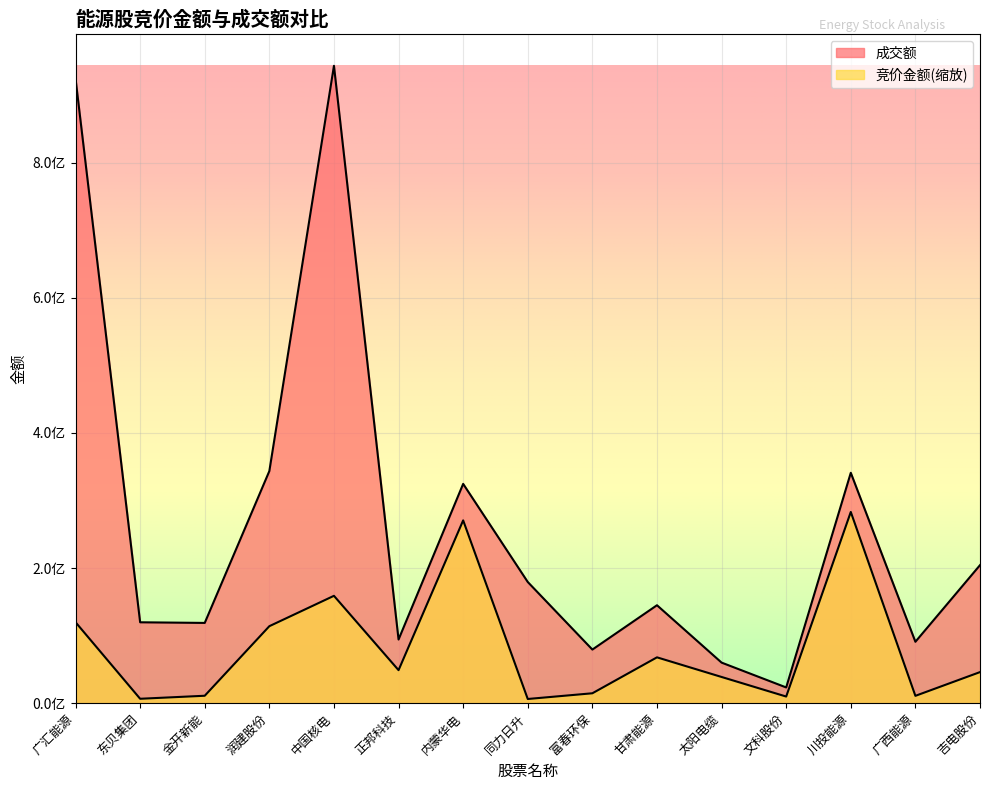

How many data points in 竞价金额 are less than 45998455?

7